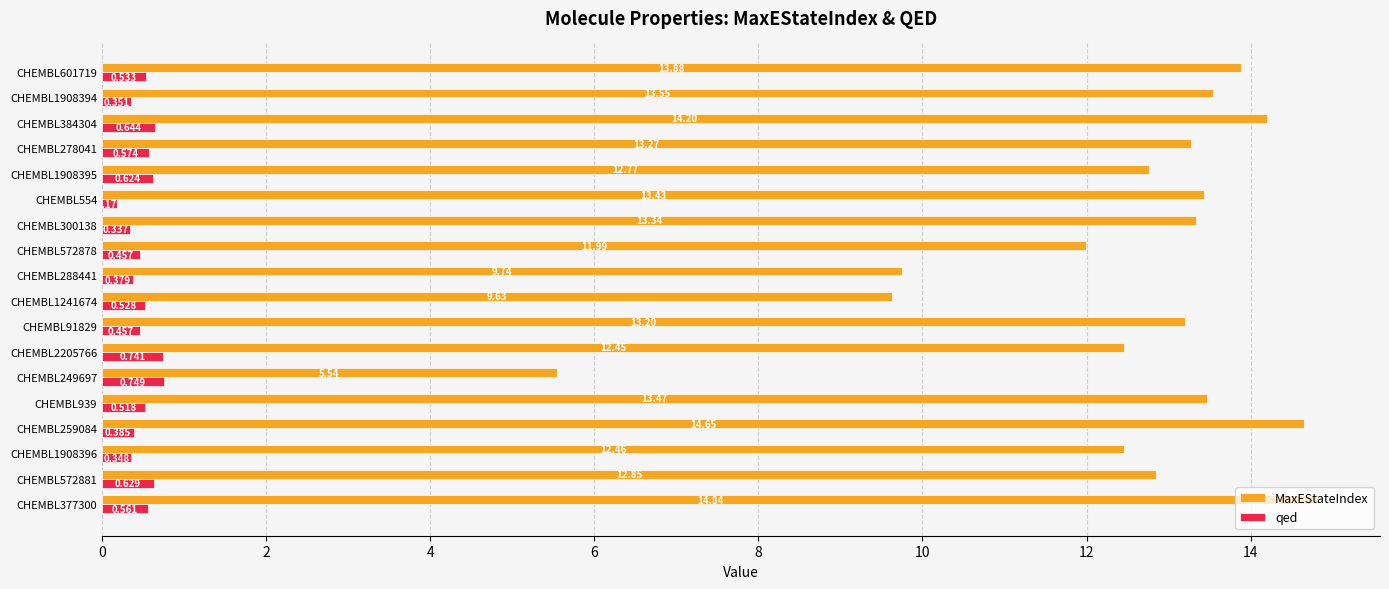

Rank the series at CHEMBL259084 from lowest to highest value.

qed, MaxEStateIndex